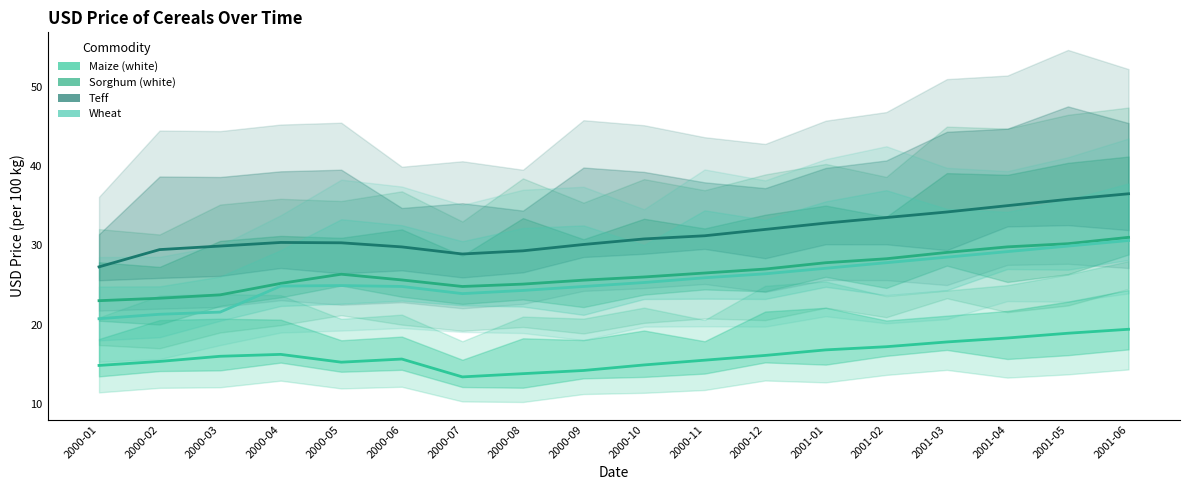

Is it true that Teff equals 41.6 at 2000-04?

False